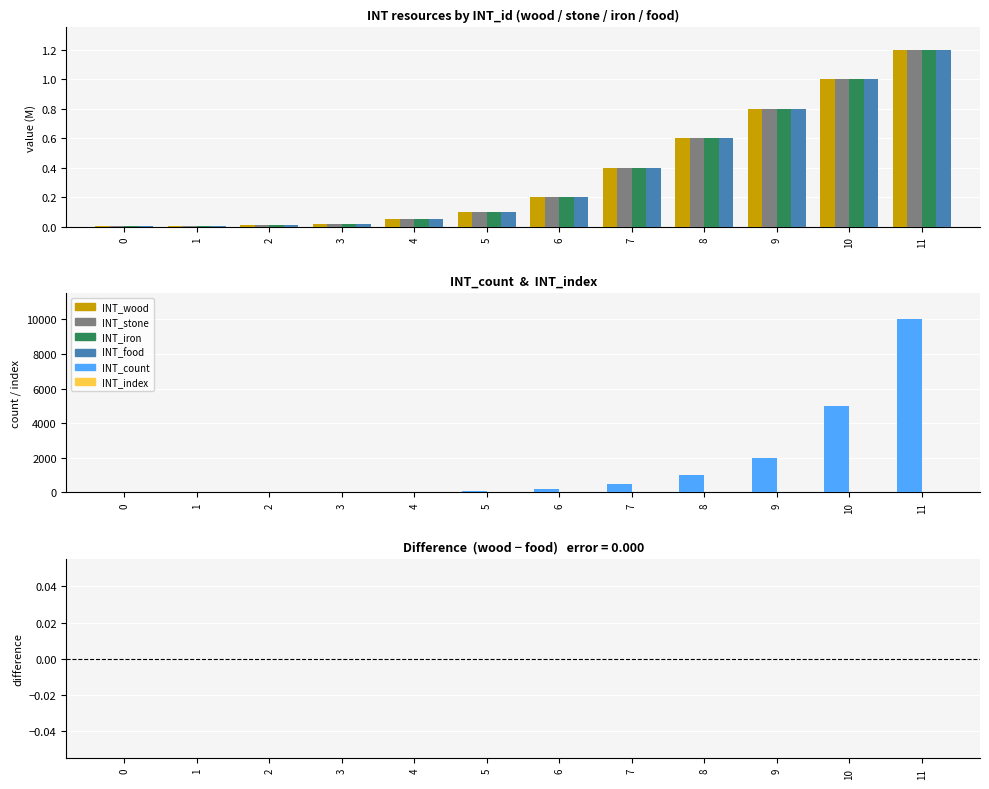

Between 5 and 11, which is larger?

11